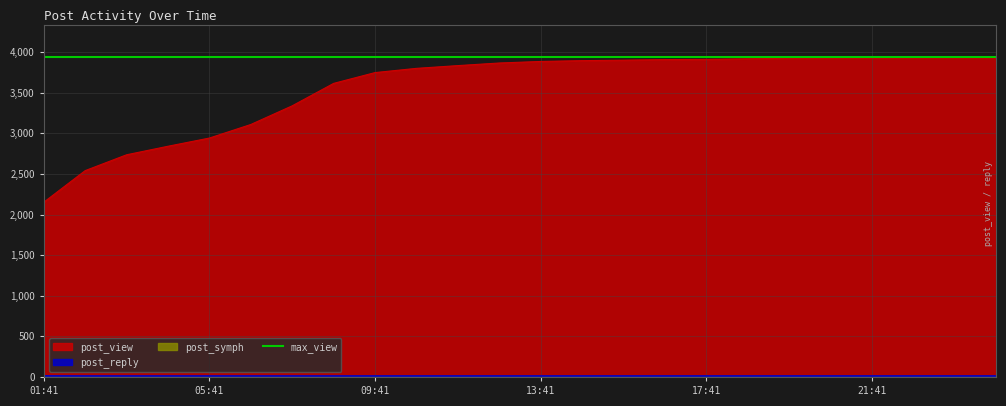

What is the maximum value for post_view?

3935